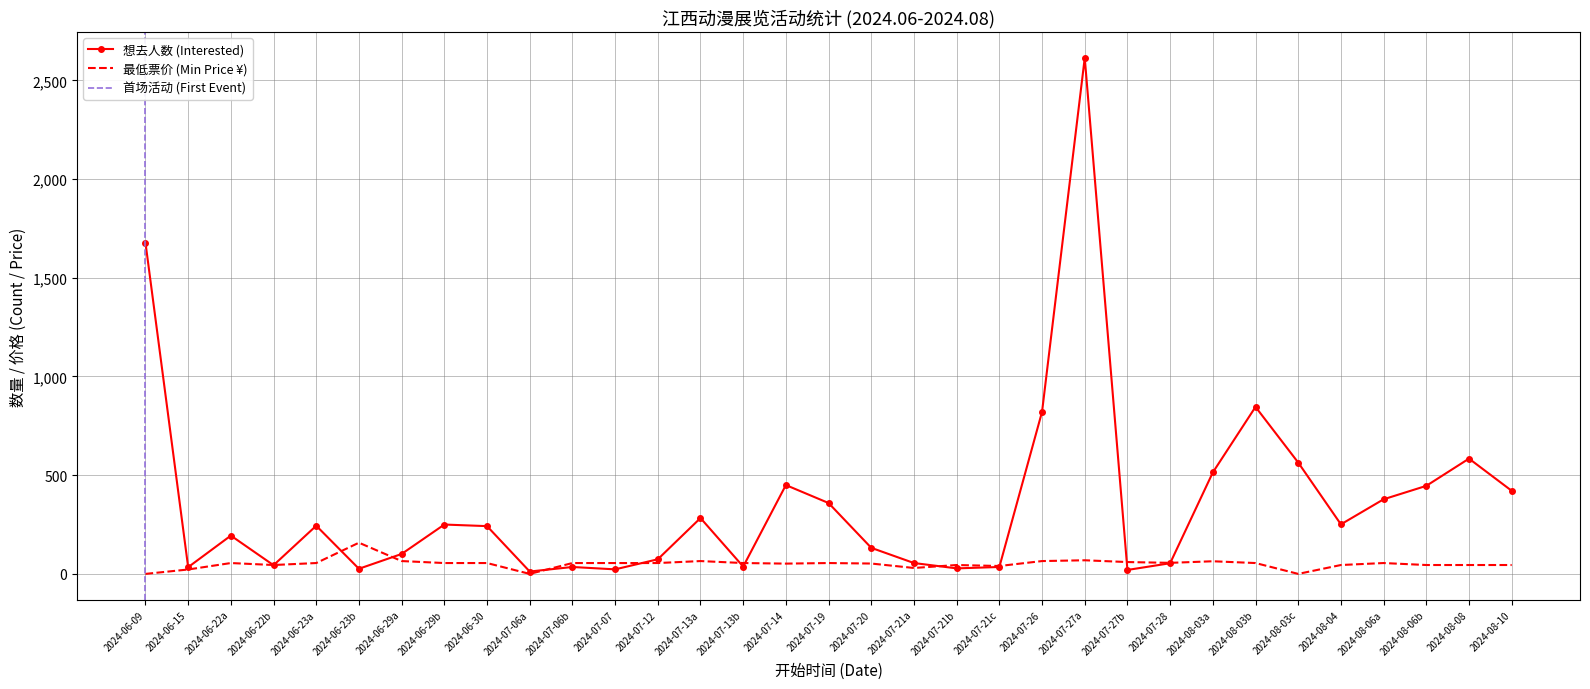

At which label does 想去人数 (Interested) reach its peak?

2024-07-27a